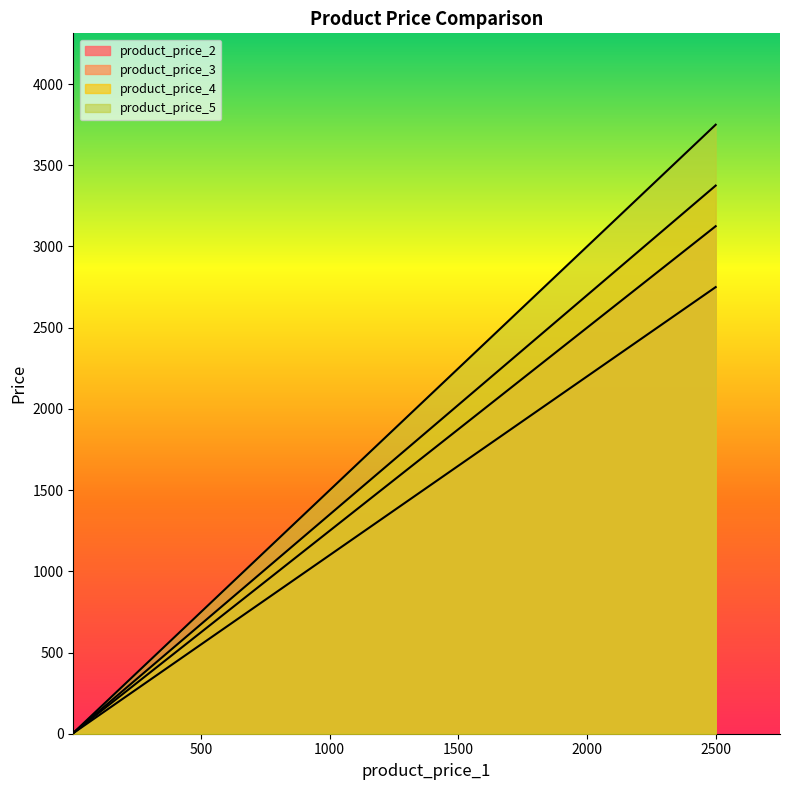

Where is product_price_5 nearest to the value 1878?

1236